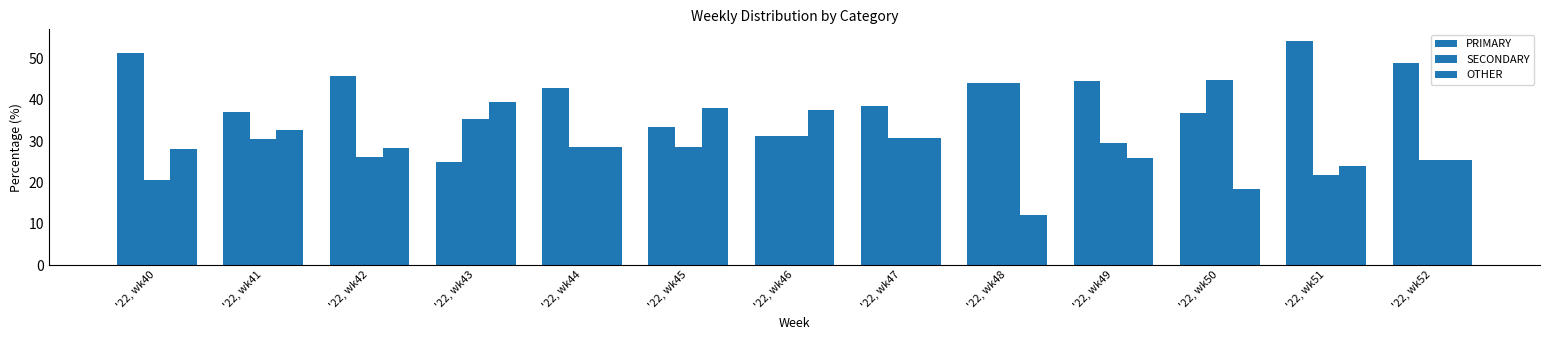

The PRIMARY series shows 37.0 at '22, wk41. True or false?

True